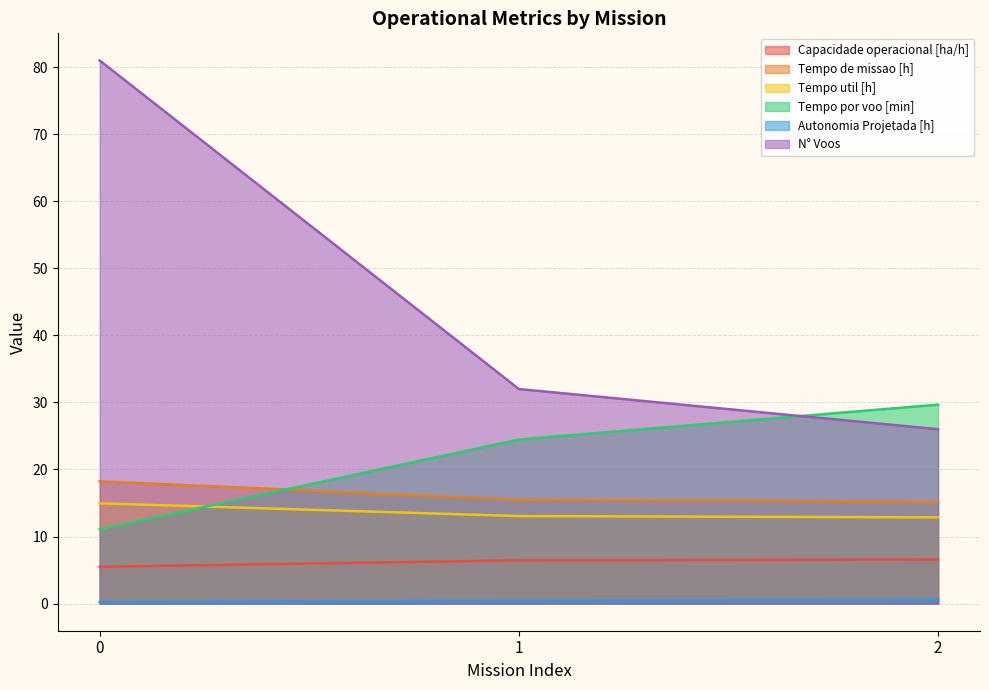

Which has a higher value, 2 or 0?

2